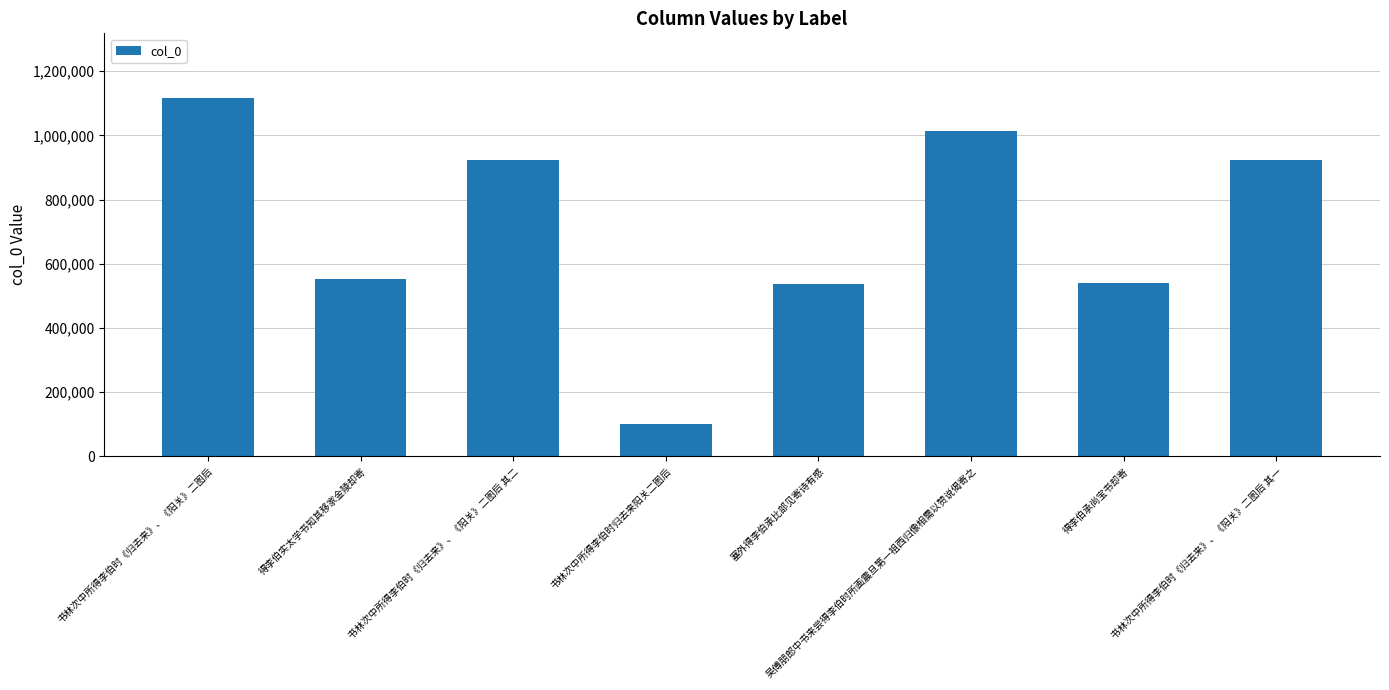

What is the value of the 1st bar from the left?

1116690